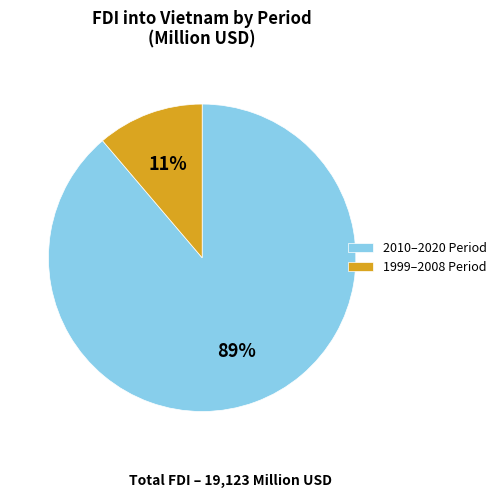

Count the number of slices in the pie.

2